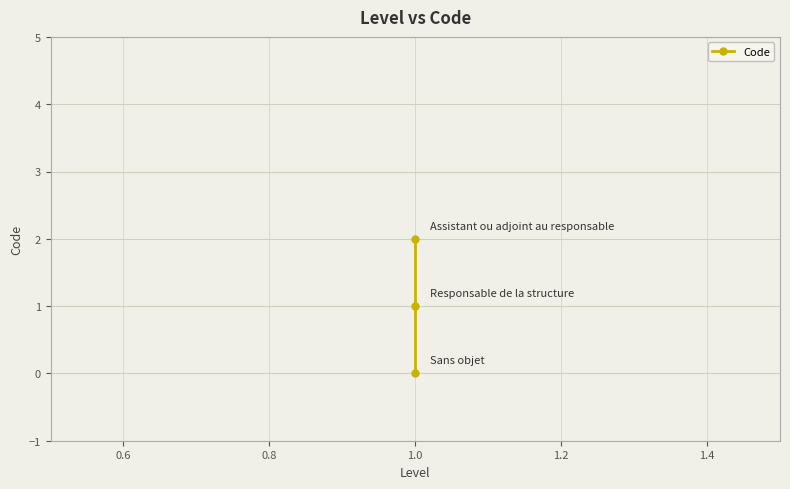

What is the difference between the maximum and second lowest values?

1